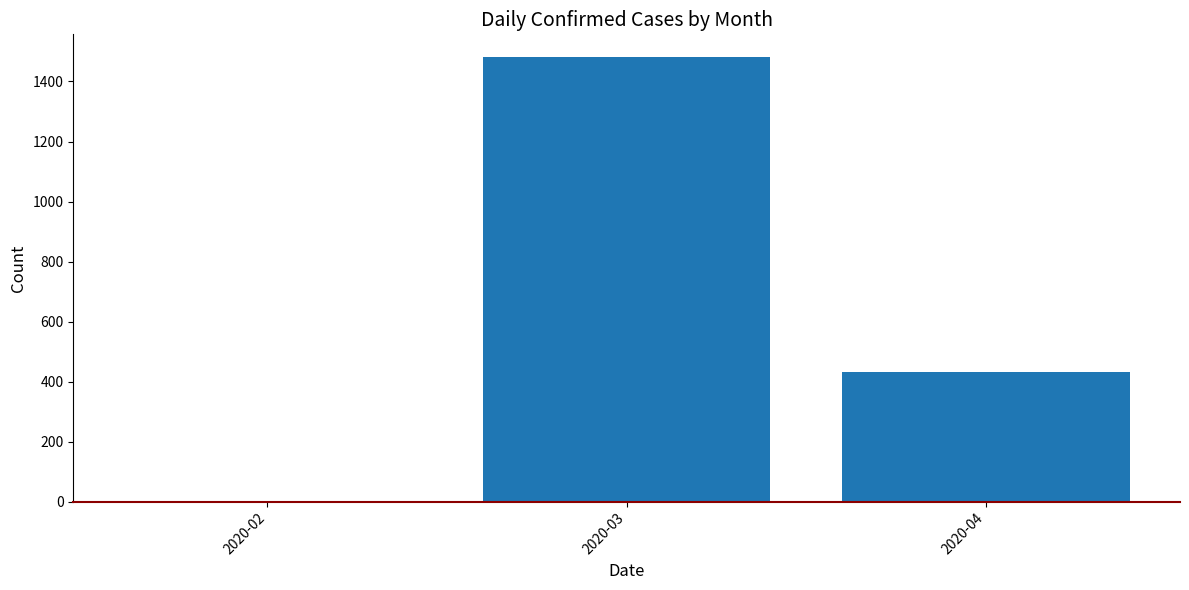

Read the value at 2020-04.

433